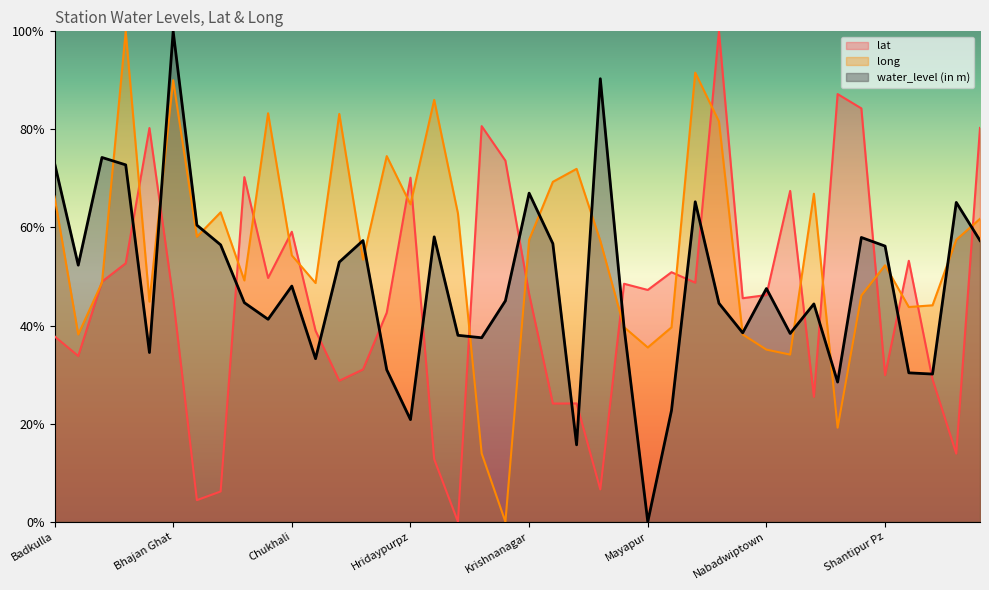

How many distinct data groups are displayed?

3